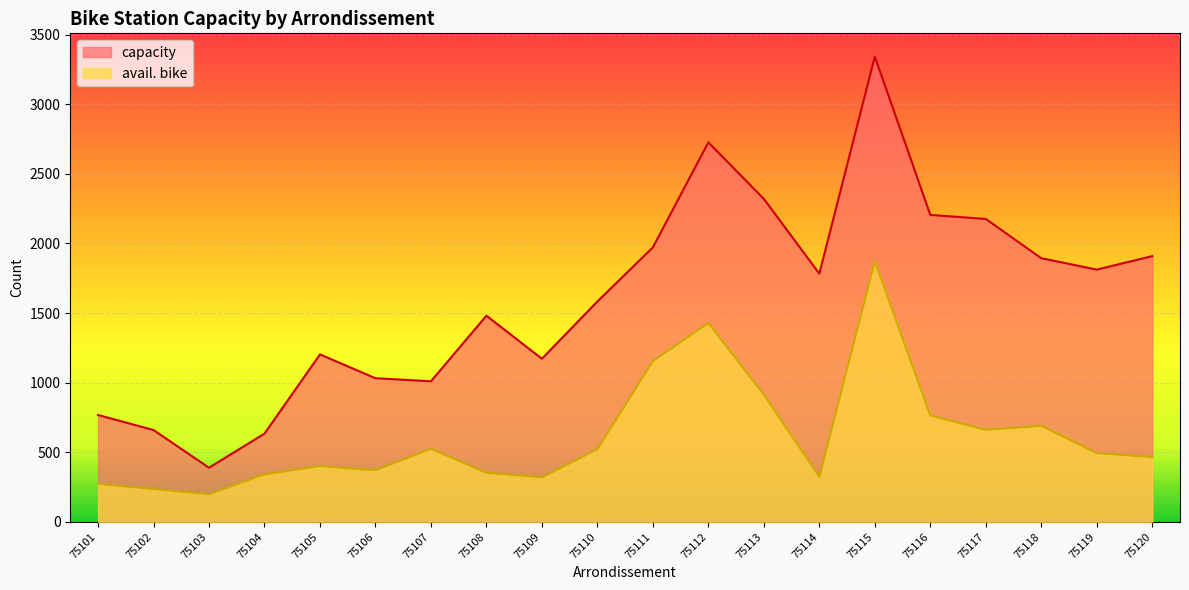

How many interior local peaks does the avail. bike series have?

5